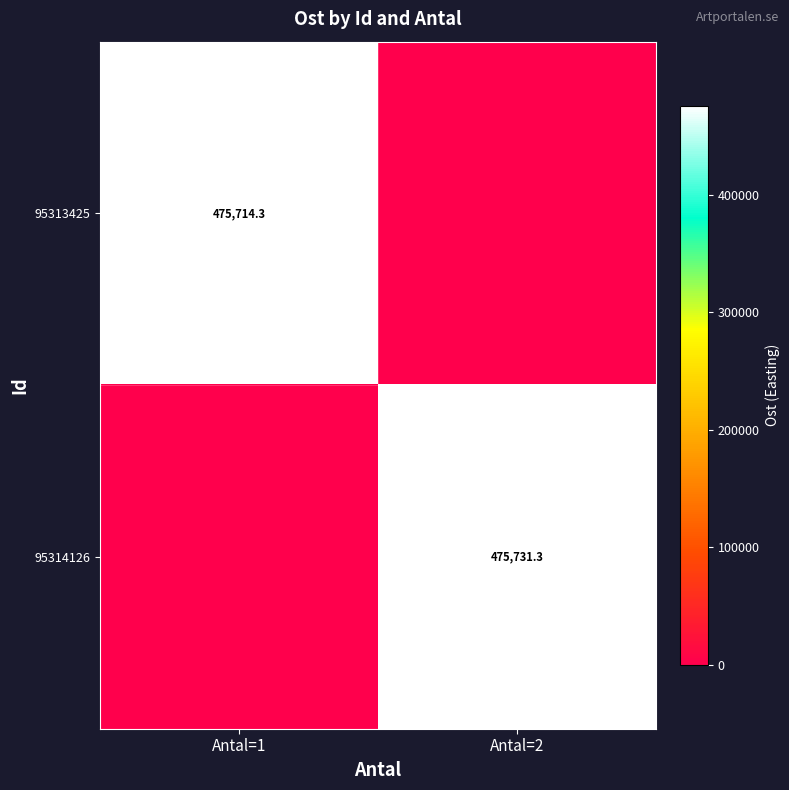

The value of 95313425 at Antal=1 is 143921.7. True or false?

False